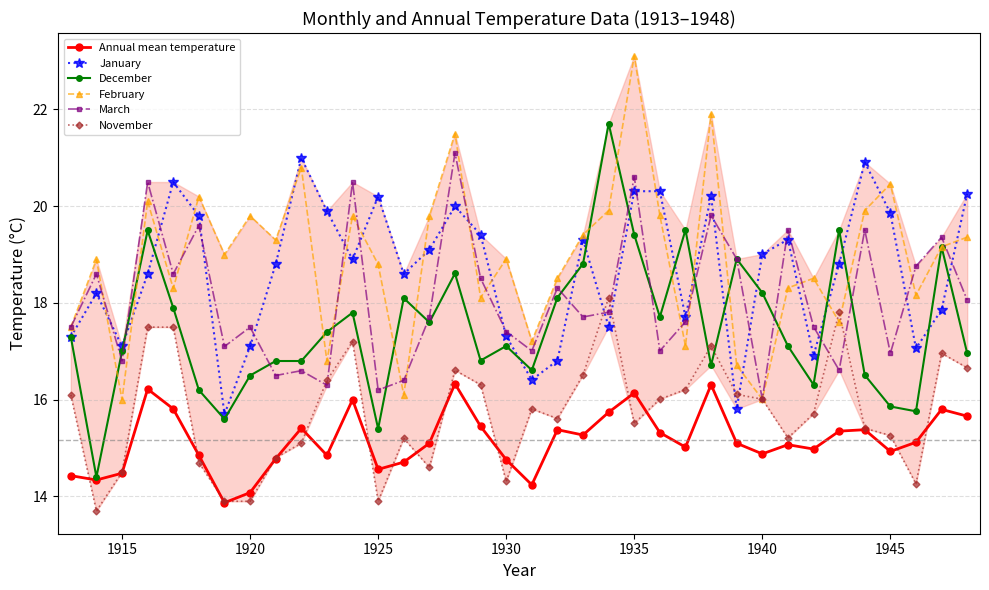

What is the difference between the maximum and minimum values in the March series?

5.1